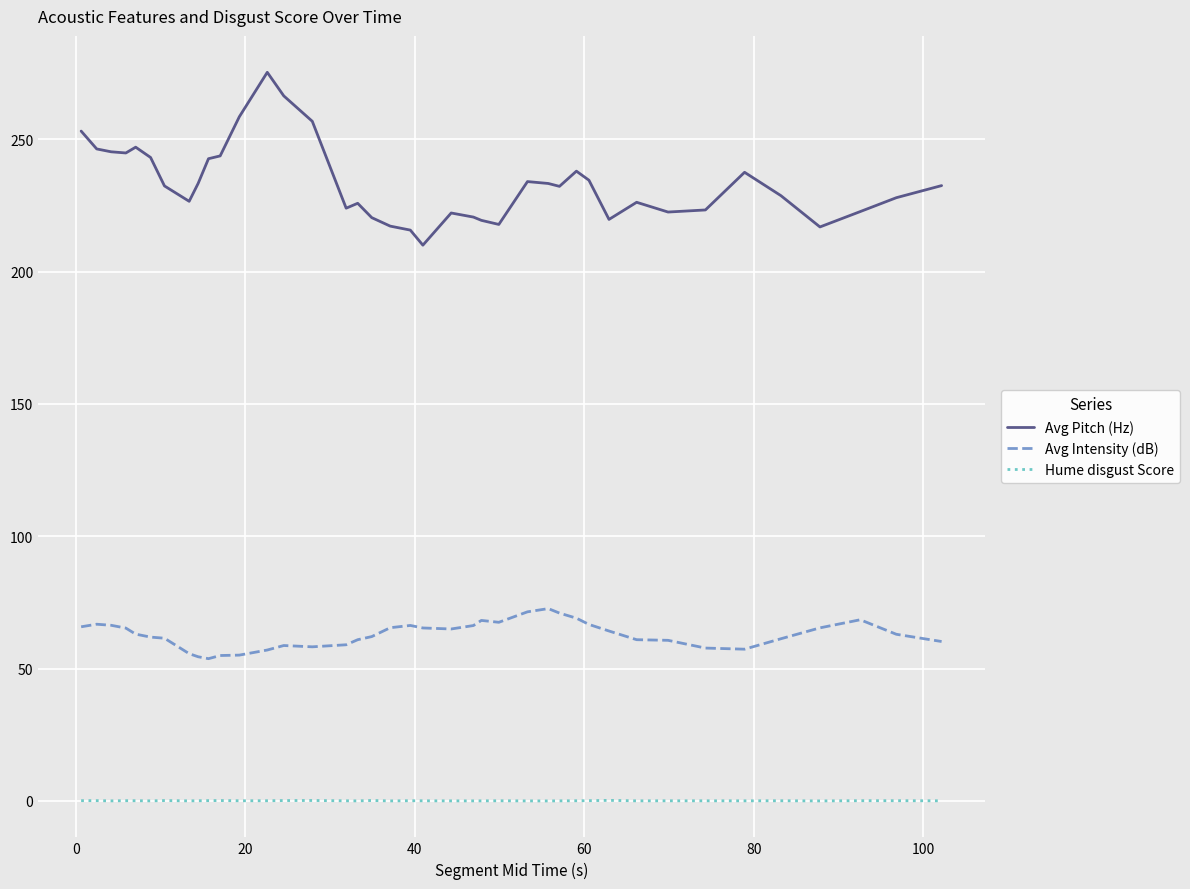

Which series has the largest range (max minus min)?

Avg Pitch (Hz)